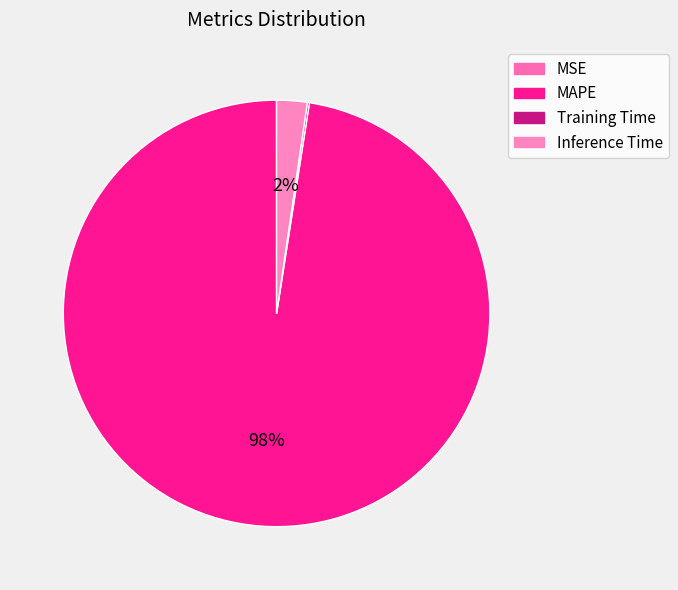

Which category accounts for the majority?

MAPE